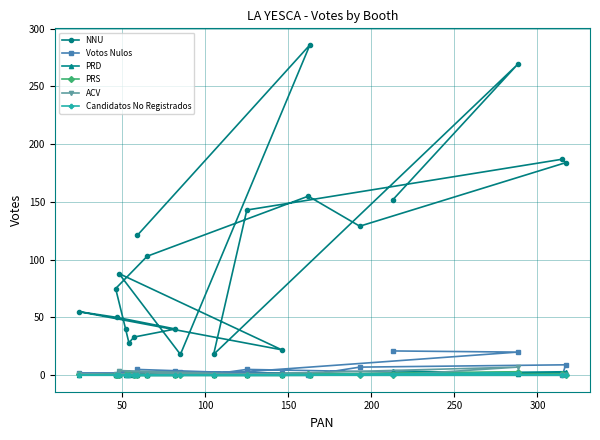

How many values in the Votos Nulos series are below 2?

10